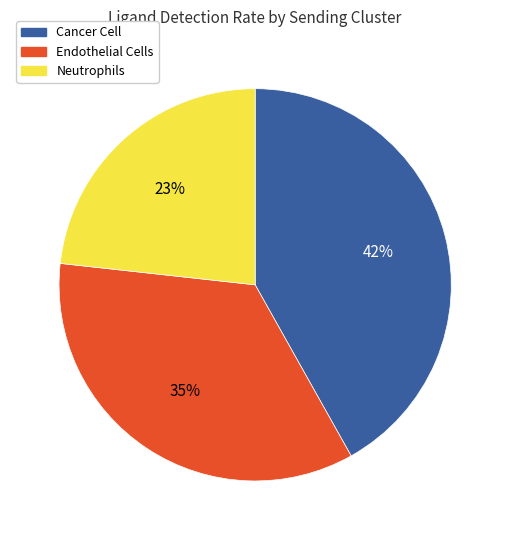

True or false: Endothelial Cells accounts for 43% of the total.

False